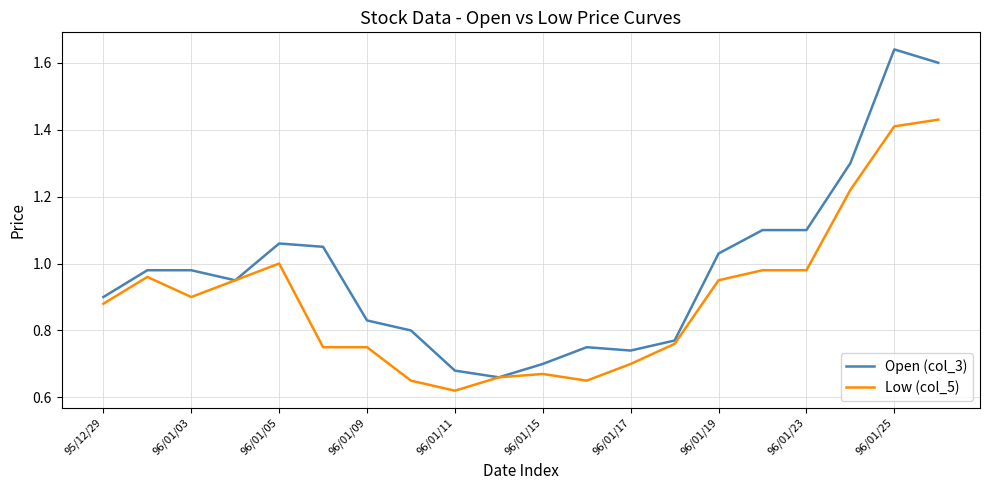

At how many categories does at least one series exceed 1?

8